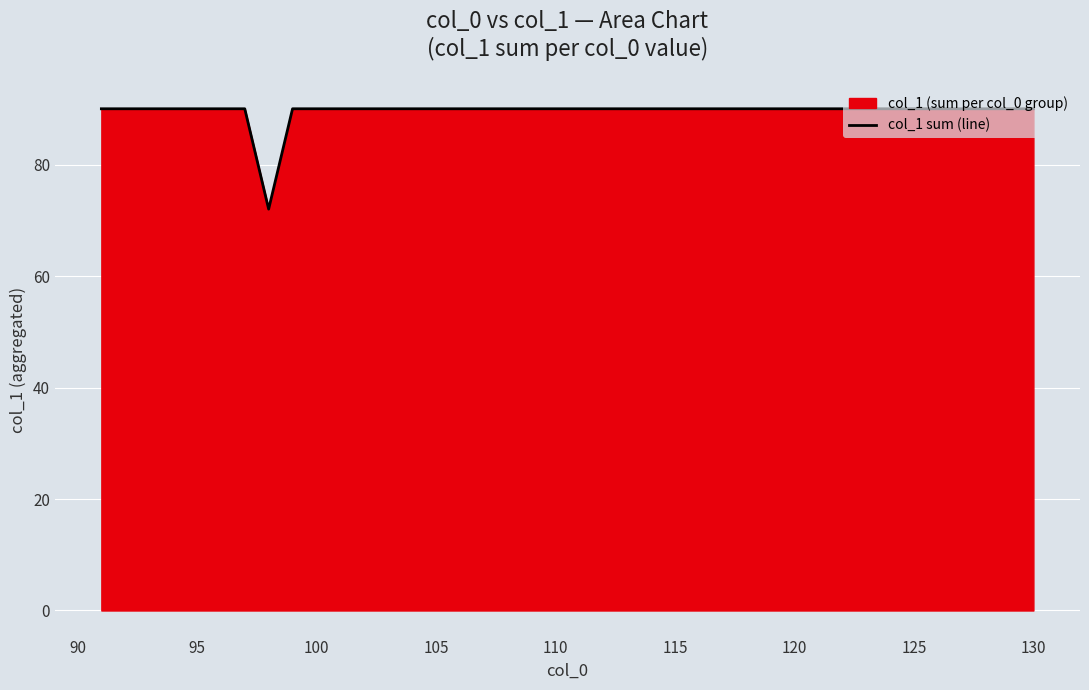

The value at 110 is 90. True or false?

True